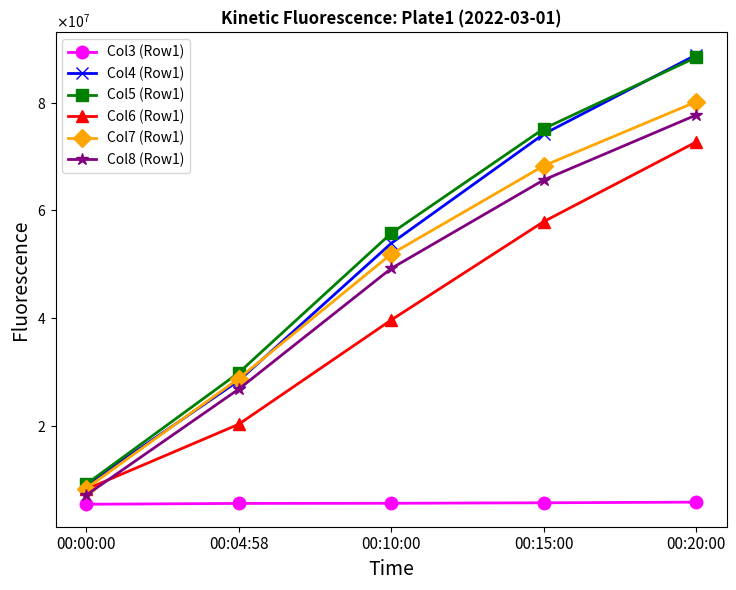

What is the average value of the Col8 (Row1) series?

45326381